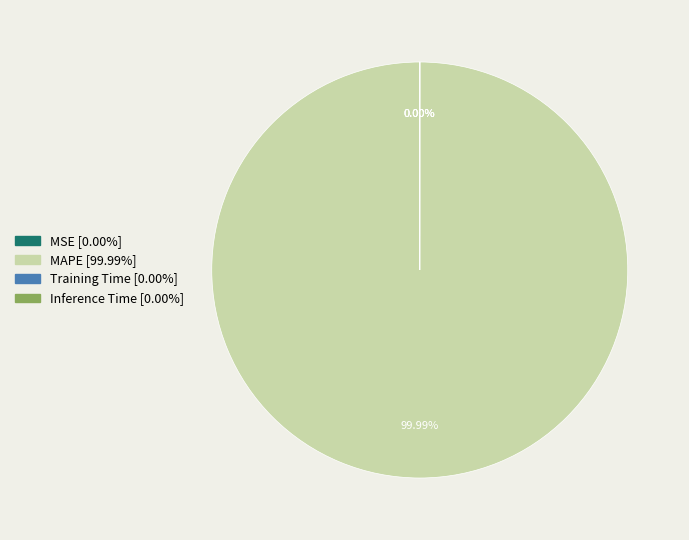

Is it true that Training Time is 1% of the pie?

False